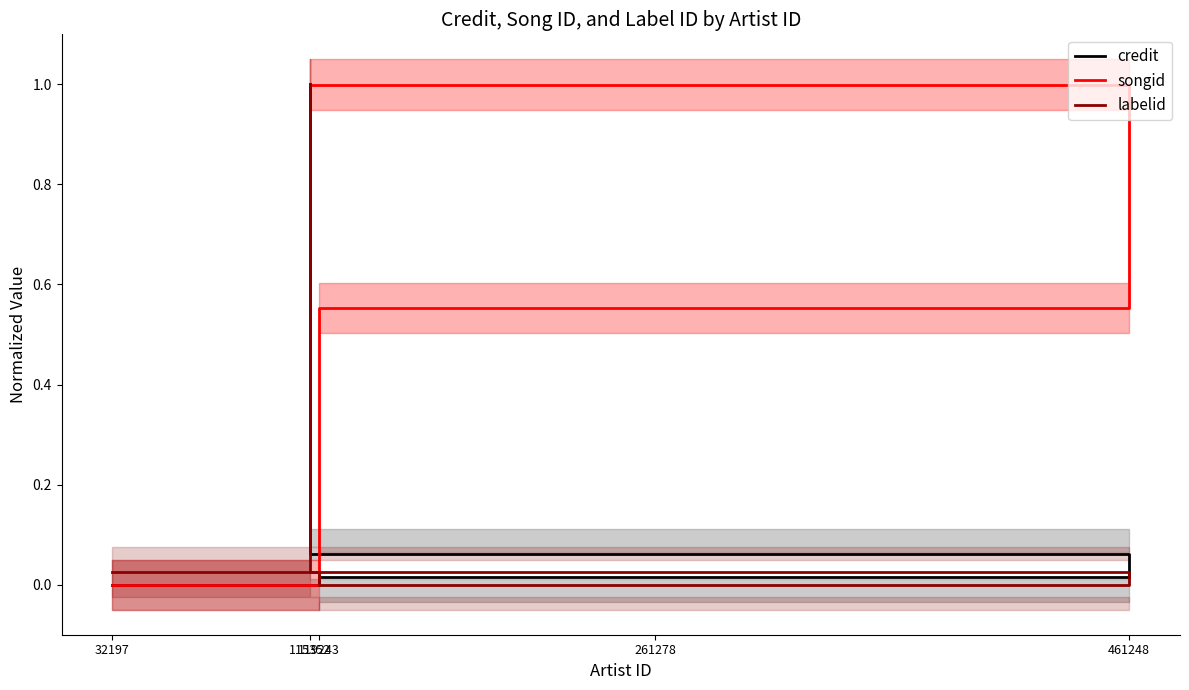

True or false: songid and credit cross at least once.

False